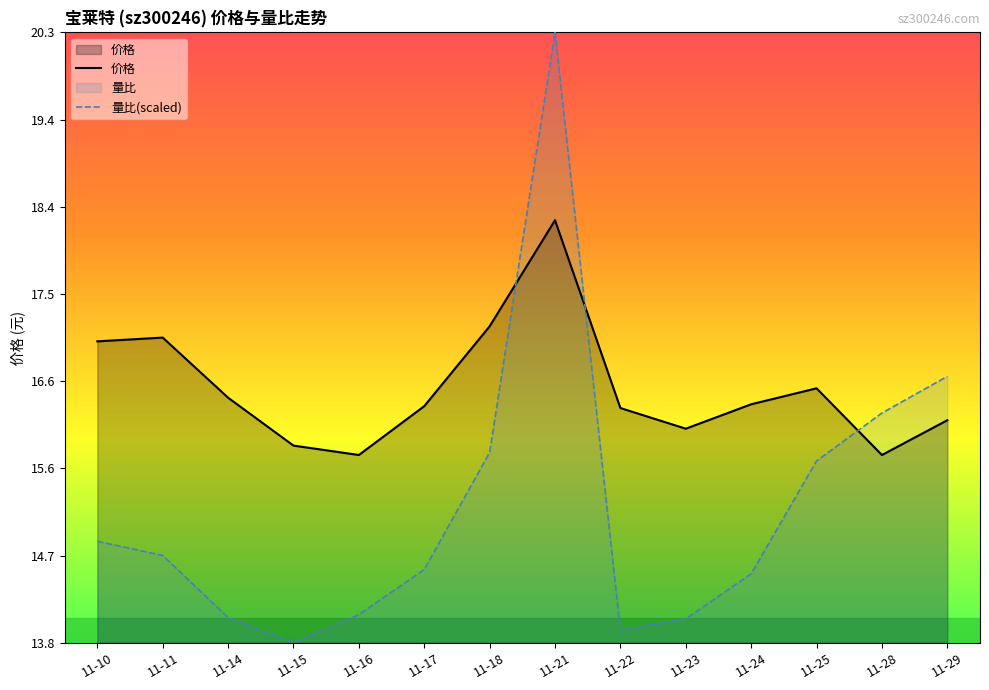

Reading left to right, transcribe all the data shown in this chart.

价格: 11-10=17.0	11-11=17.0	11-14=16.4	11-15=15.9	11-16=15.8	11-17=16.3	11-18=17.2	11-21=18.3	11-22=16.3	11-23=16.1	11-24=16.3	11-25=16.5	11-28=15.8	11-29=16.2
量比: 11-10=14.9	11-11=14.7	11-14=14.1	11-15=13.8	11-16=14.1	11-17=14.6	11-18=15.8	11-21=20.3	11-22=13.9	11-23=14.0	11-24=14.5	11-25=15.7	11-28=16.2	11-29=16.6